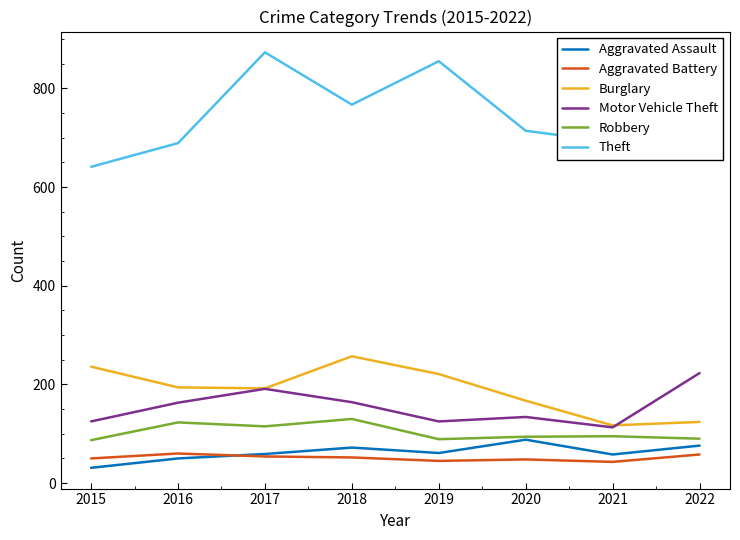

True or false: Aggravated Battery and Motor Vehicle Theft intersect in this chart.

False